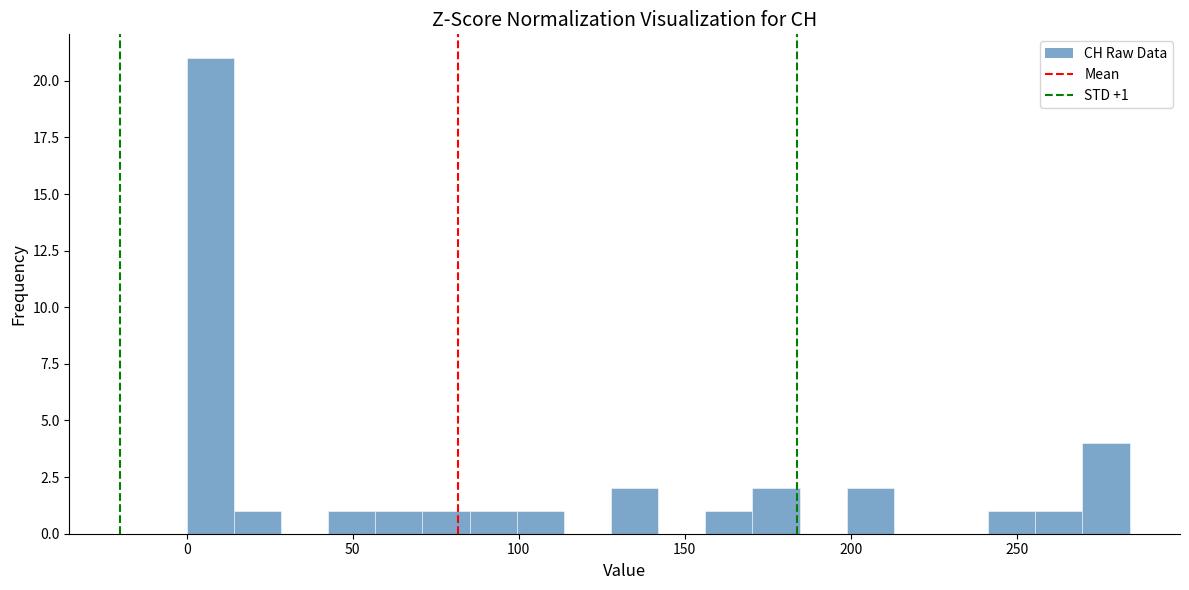

Read against the x-axis, roughly where is the centre of the tallest bar?

5